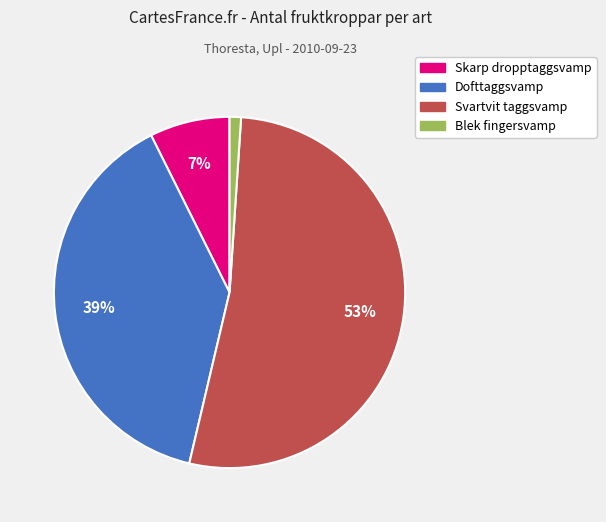

Does Dofttaggsvamp represent more than half of the total?

No